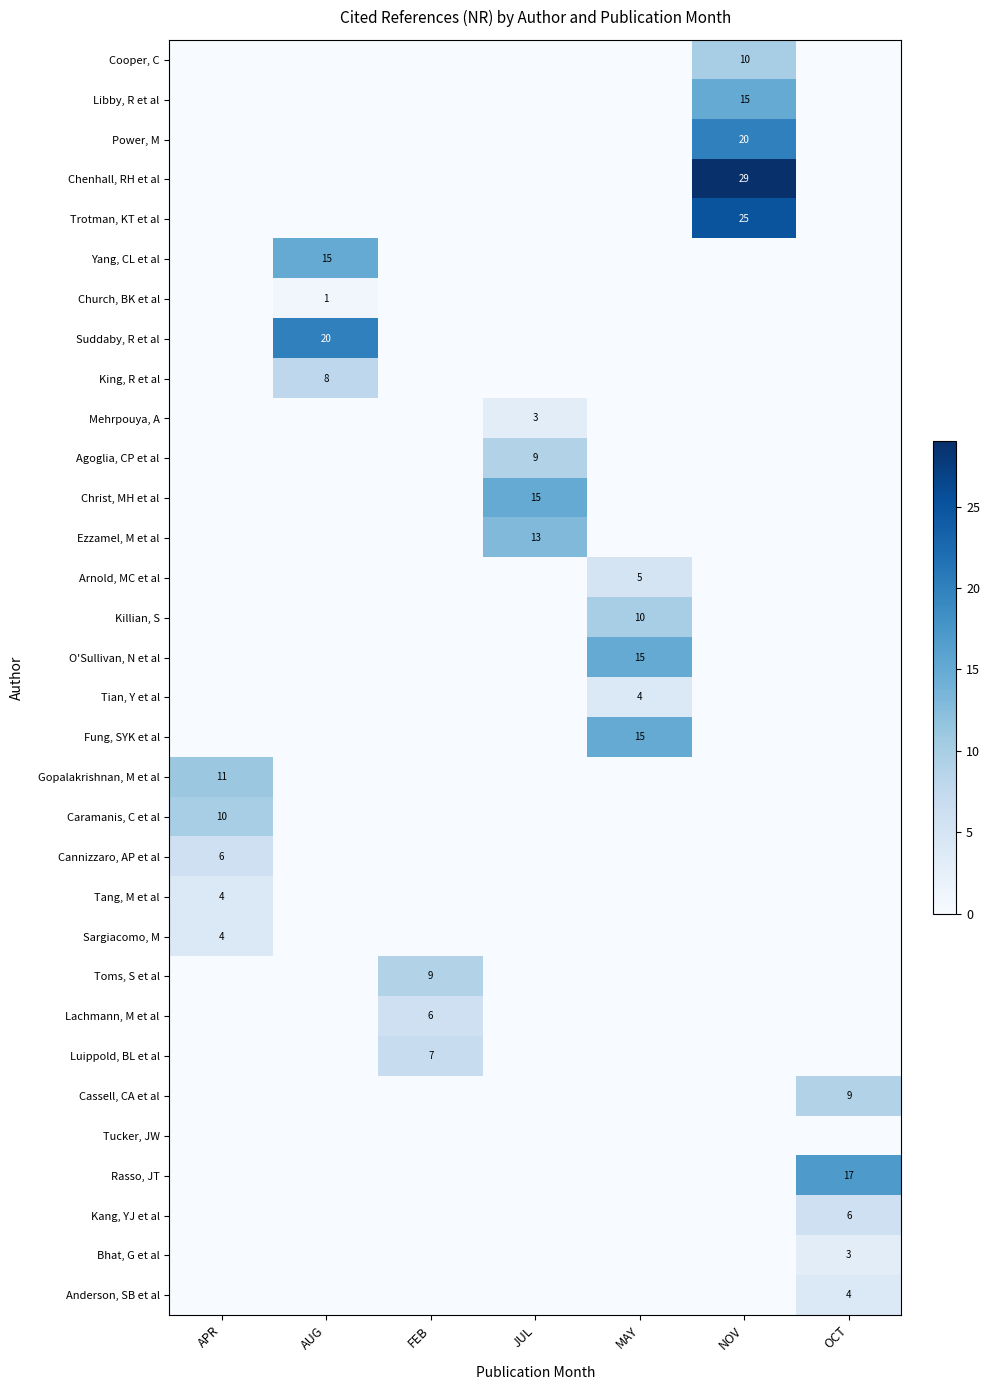

At which category is the sum across all series the highest?

NOV